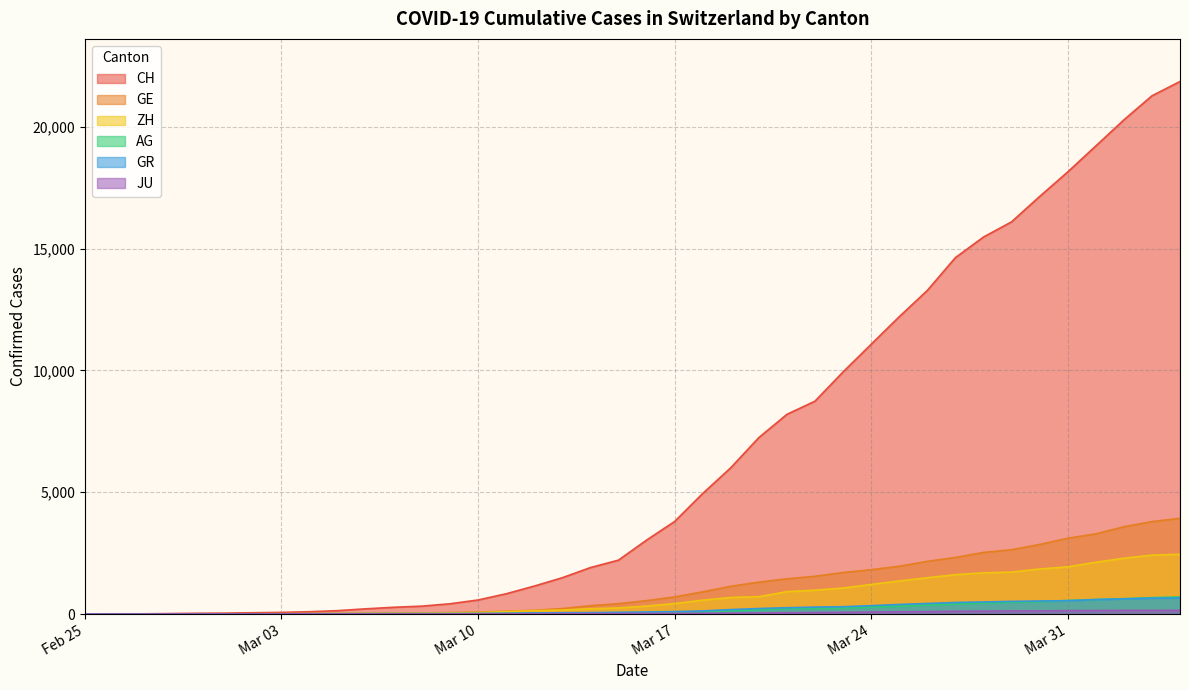

Which series has the largest total across all categories?

CH